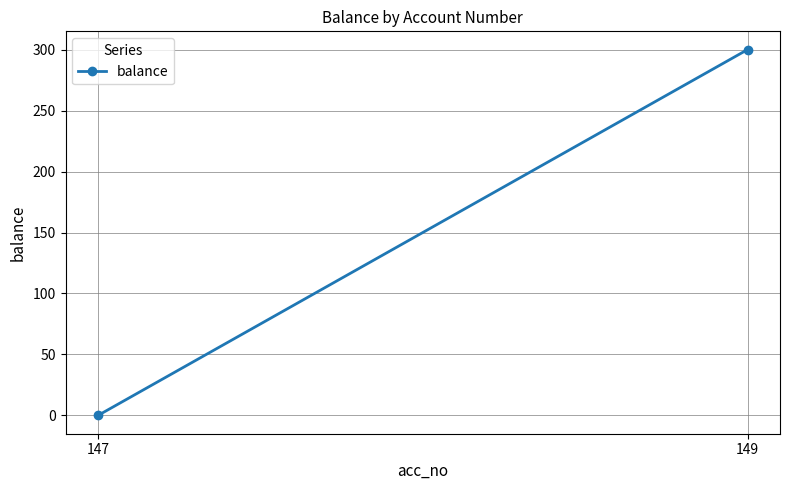

How many data points are less than 300?

1